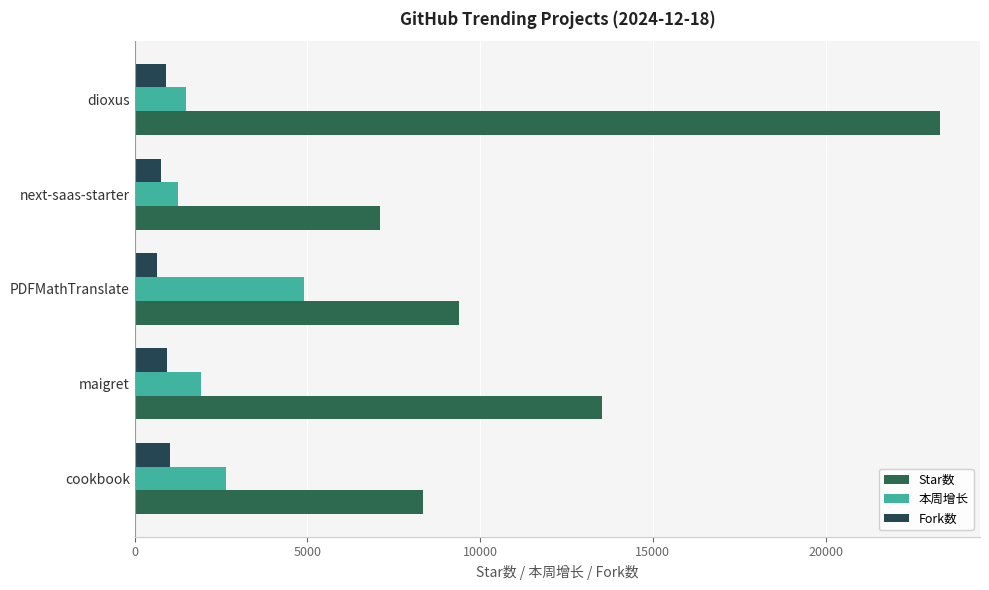

Which category has the highest value across all series?

dioxus